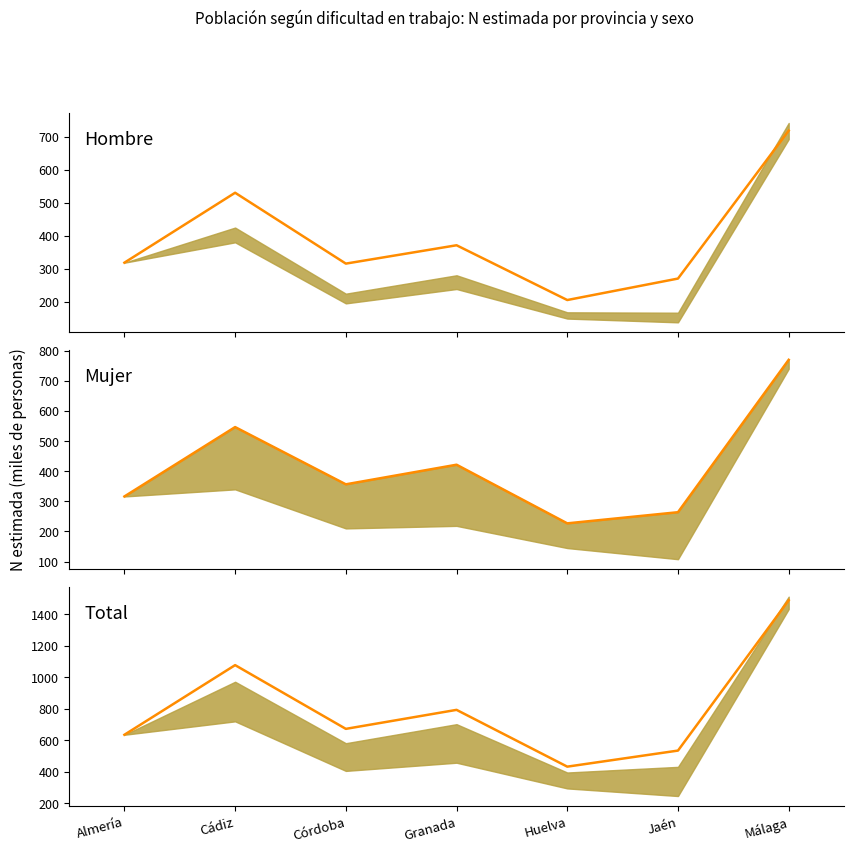

What is the difference between the maximum and minimum values in the Total N (estimada) series?

1056.2